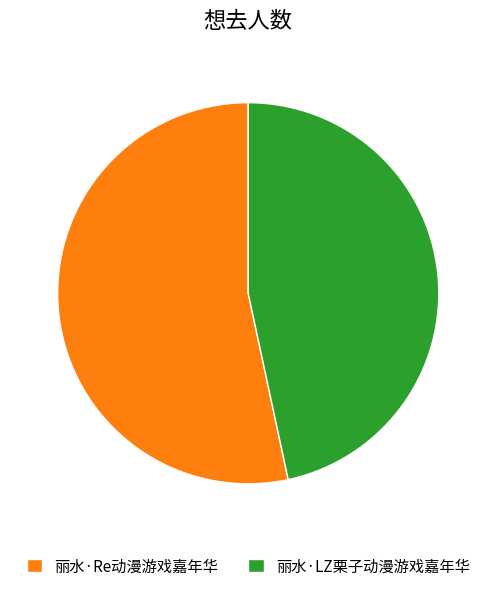

Rank the categories by value from highest to lowest.

丽水·Re动漫游戏嘉年华, 丽水·LZ栗子动漫游戏嘉年华